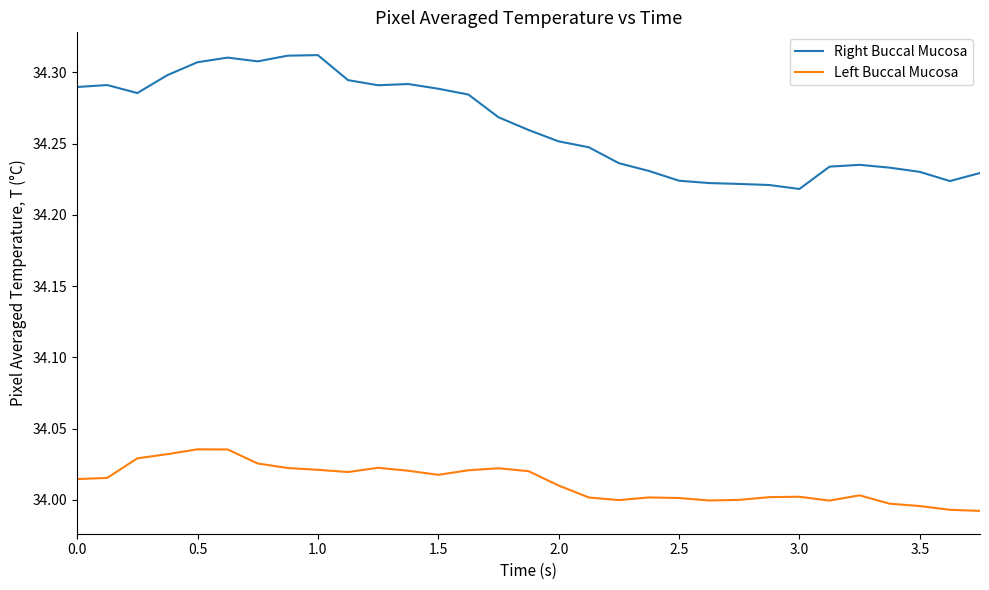

True or false: Right Buccal Mucosa and Left Buccal Mucosa cross at least once.

False